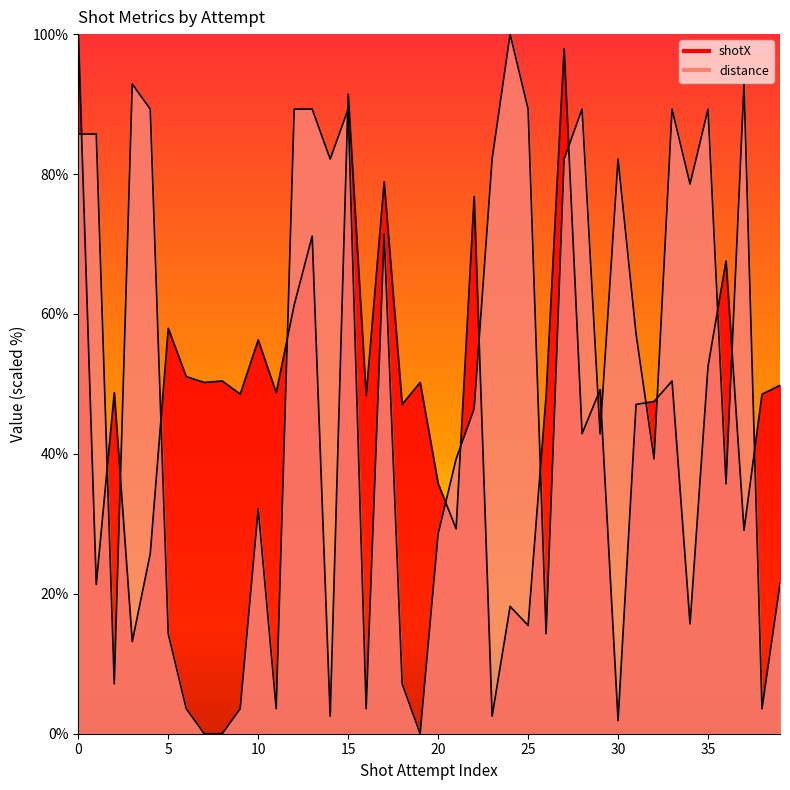

The value of distance at 35 is 89.3. True or false?

True